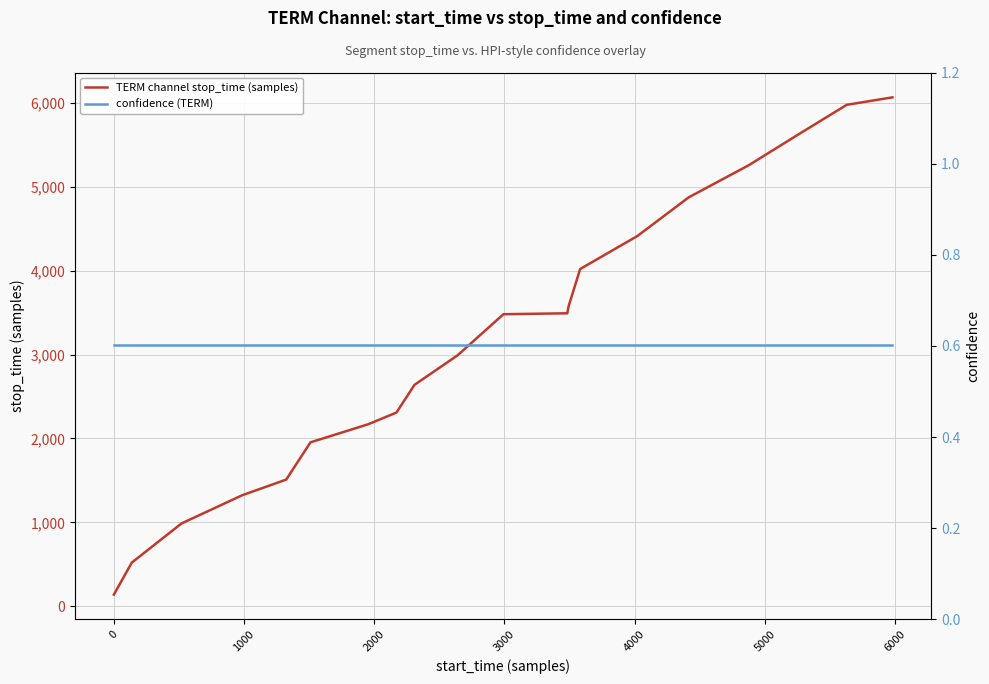

The value of confidence (TERM) at 5000 is 0.6. True or false?

True